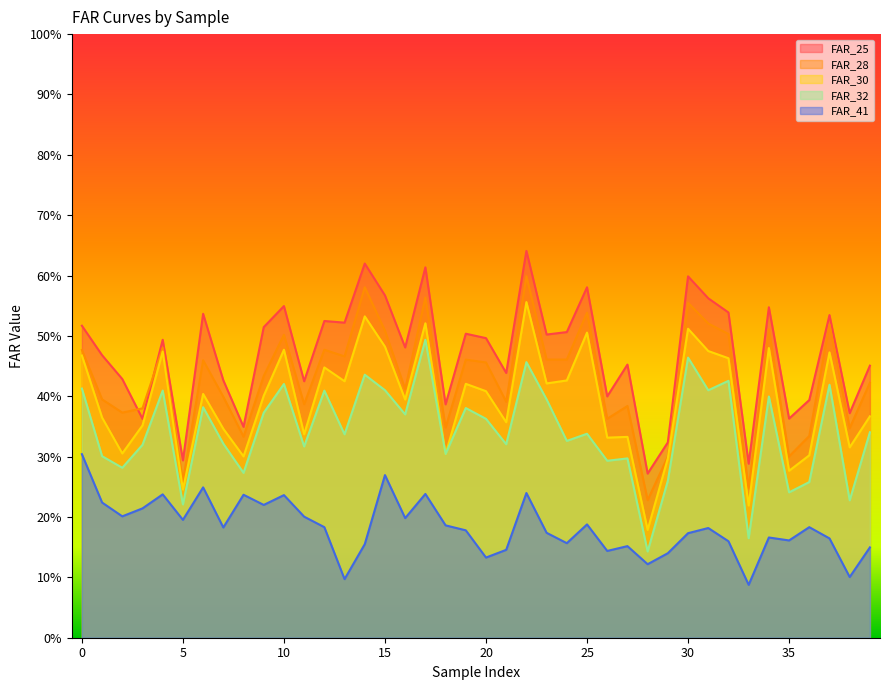

Which series has the widest spread of values?

FAR_30